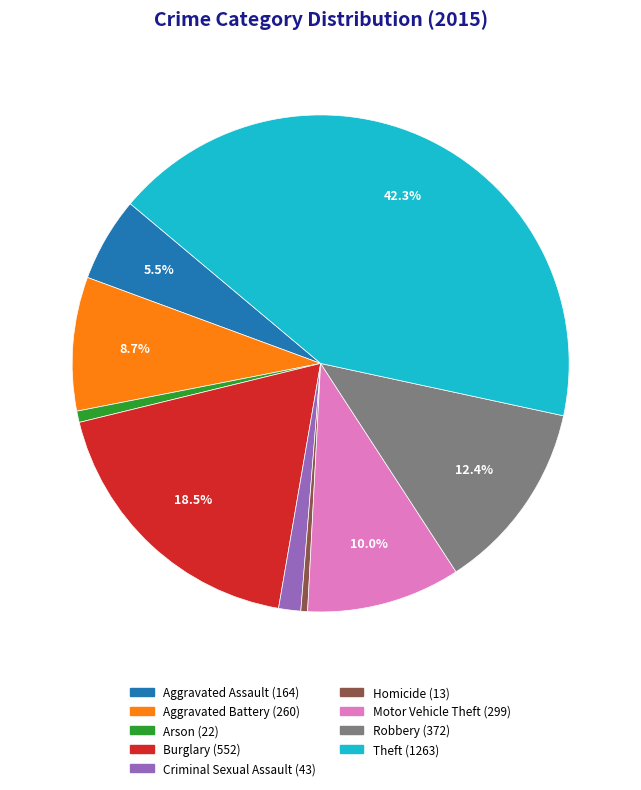

How many slices are in this pie chart?

9